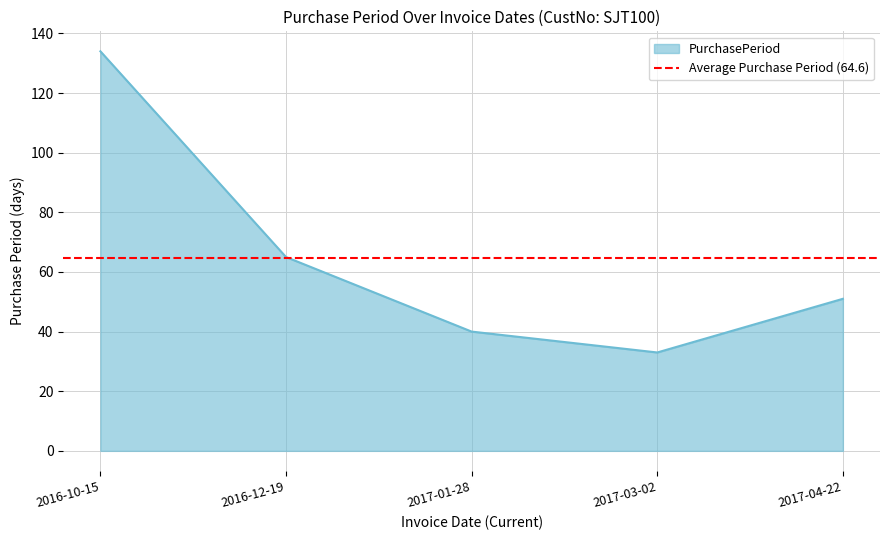

Which label corresponds to the largest value in the chart?

2016-10-15